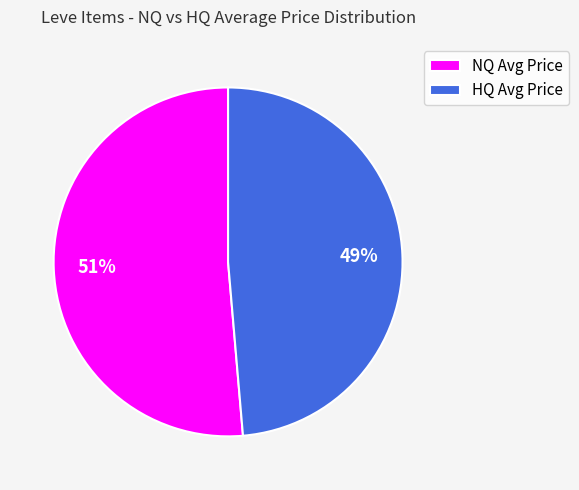

Which slice is the largest?

NQ Avg Price